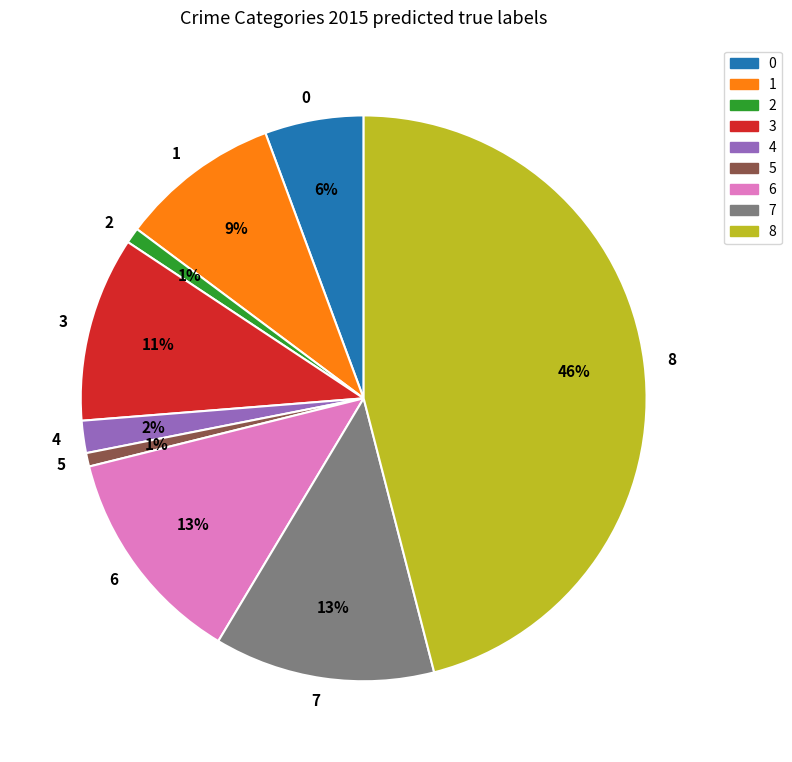

Which slice is the largest?

8